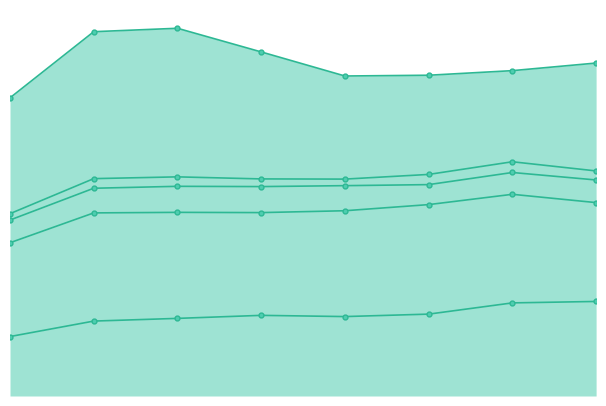

True or false: Aggravated Assault and Robbery cross at least once.

False